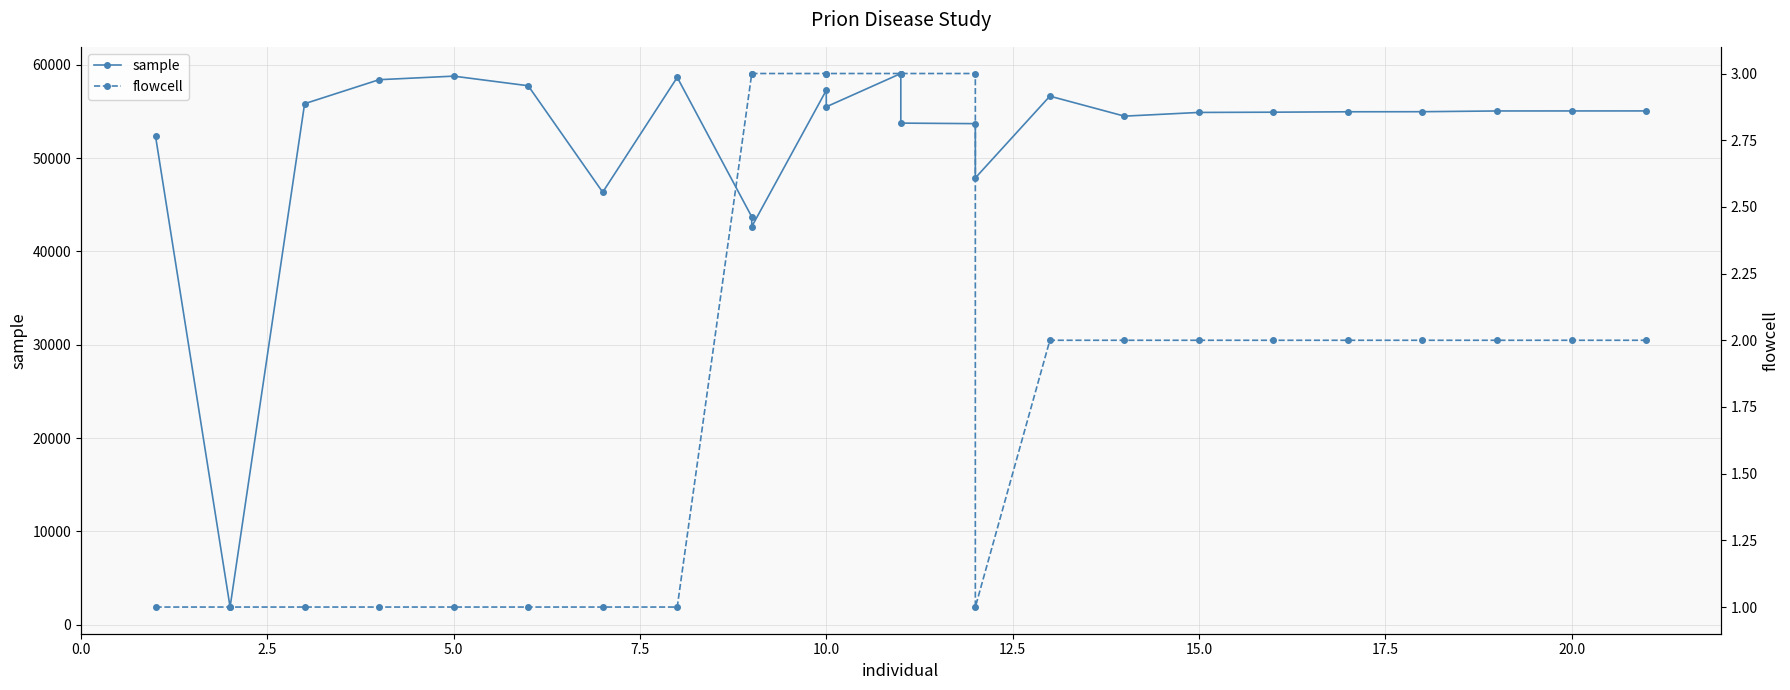

Between 10 and 11, which series saw the biggest shift?

sample